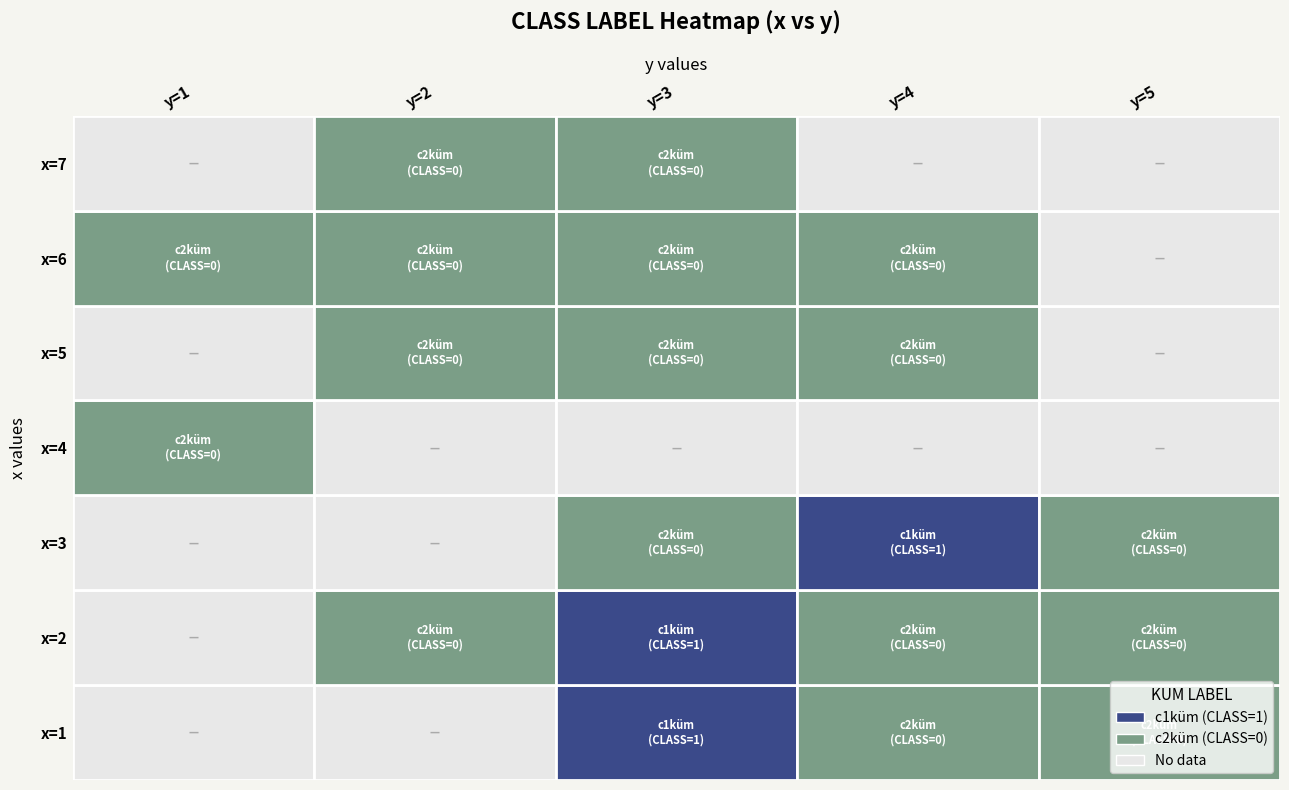

What is the difference between the maximum and minimum values in the 3 series?

1